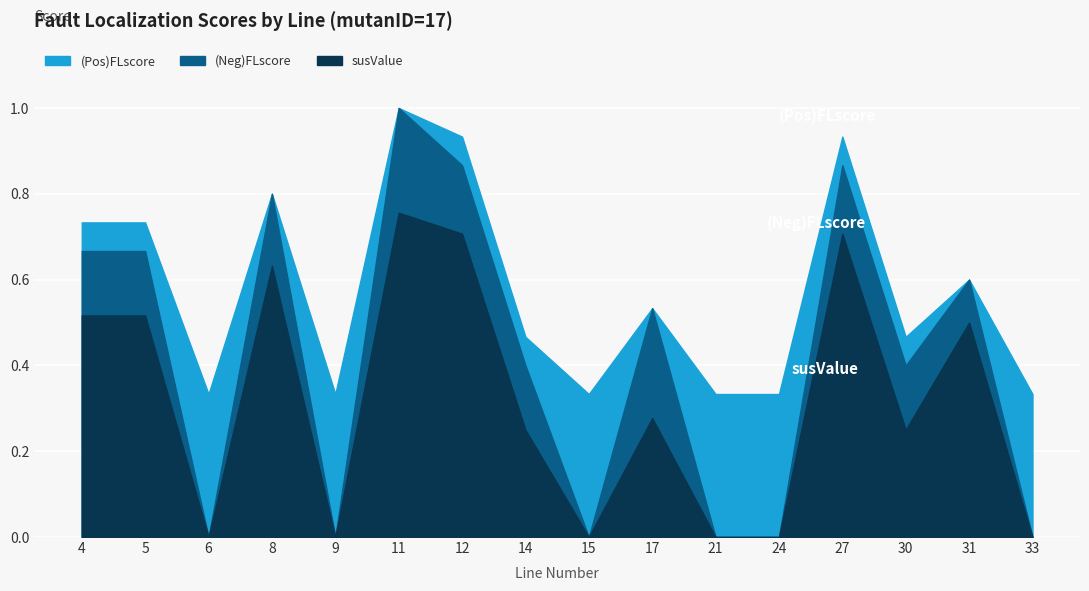

What is the sum of all (Pos)FLscore values?

9.2